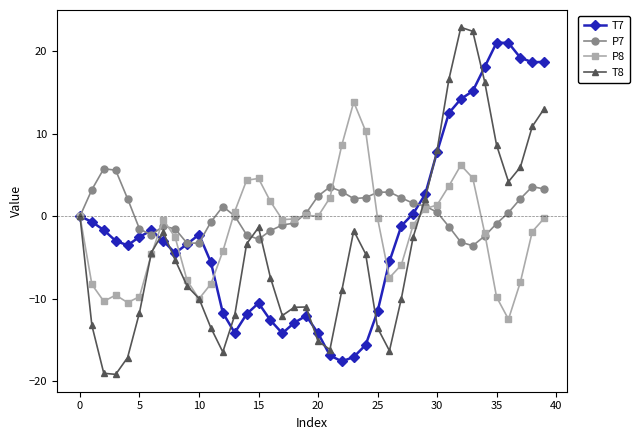

List the series in order of their peak value, highest first.

T8, T7, P8, P7